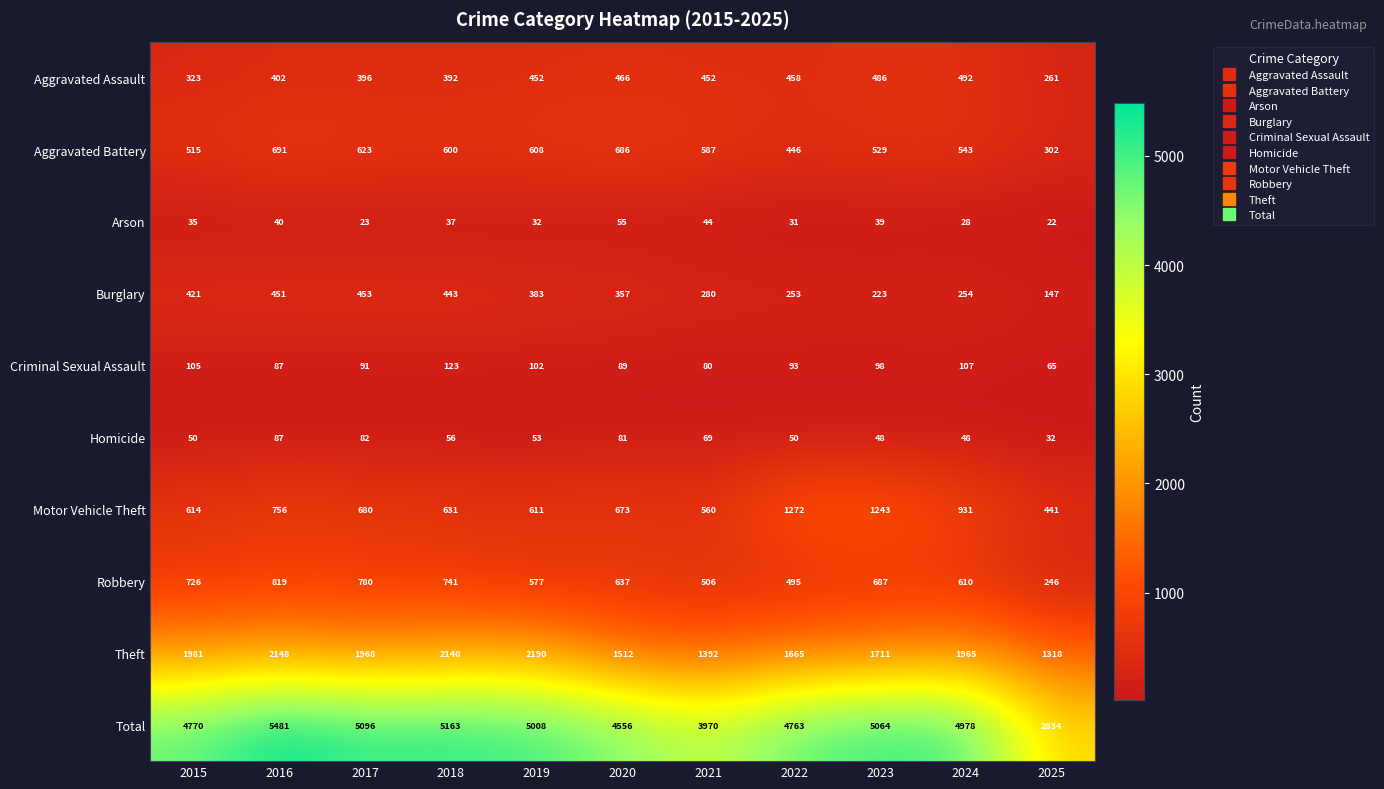

At which category is the sum across all series the highest?

2016